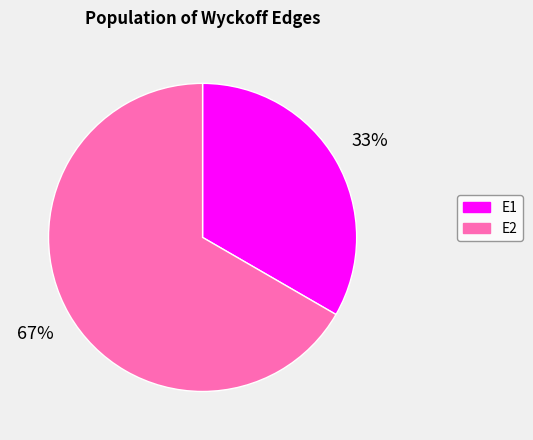

Between E2 and E1, which is larger?

E2